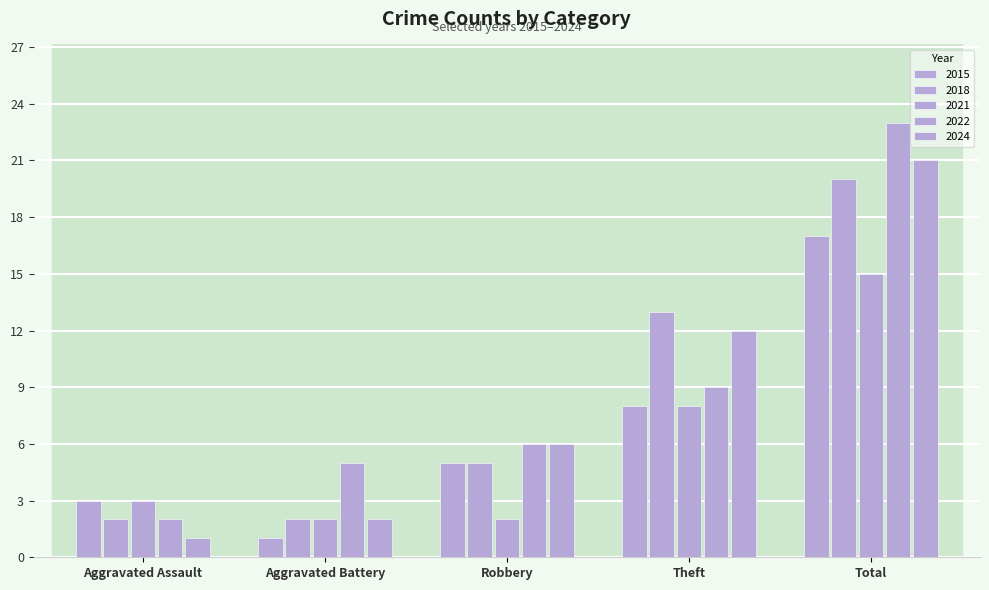

Does the chart contain any negative values?

No